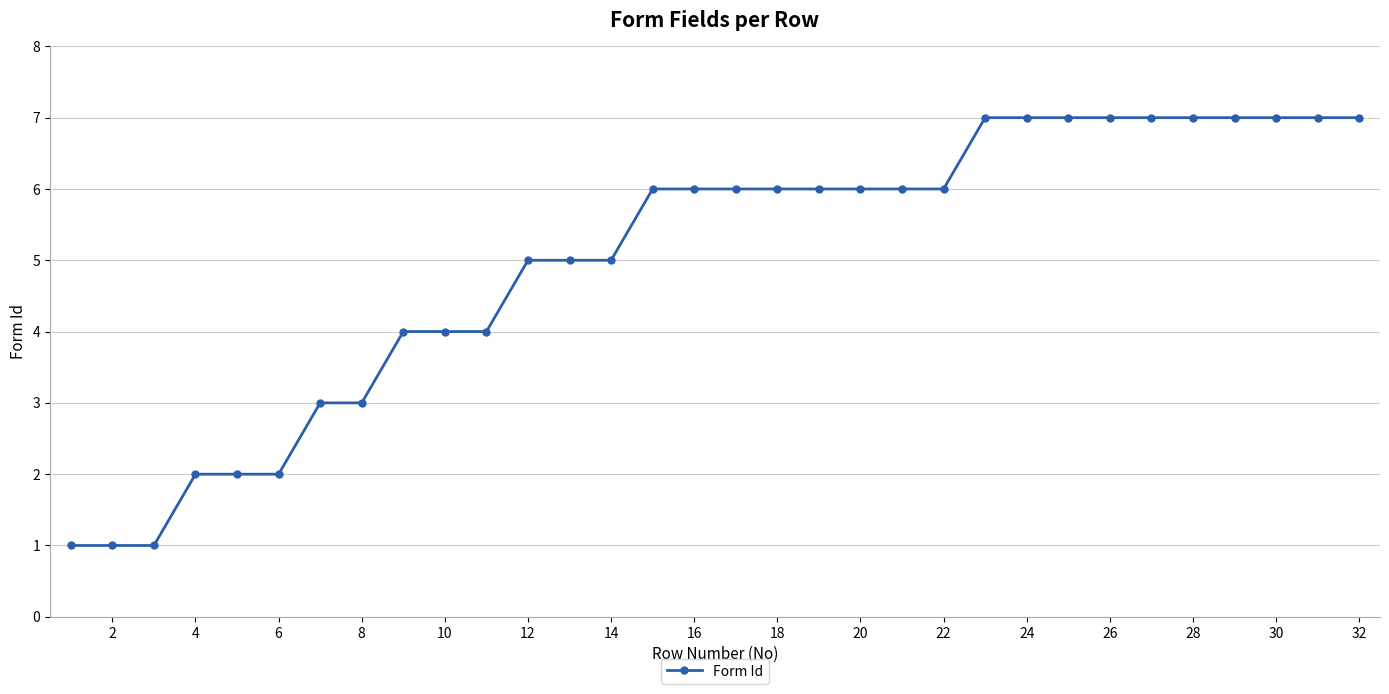

What is the greatest value displayed?

7